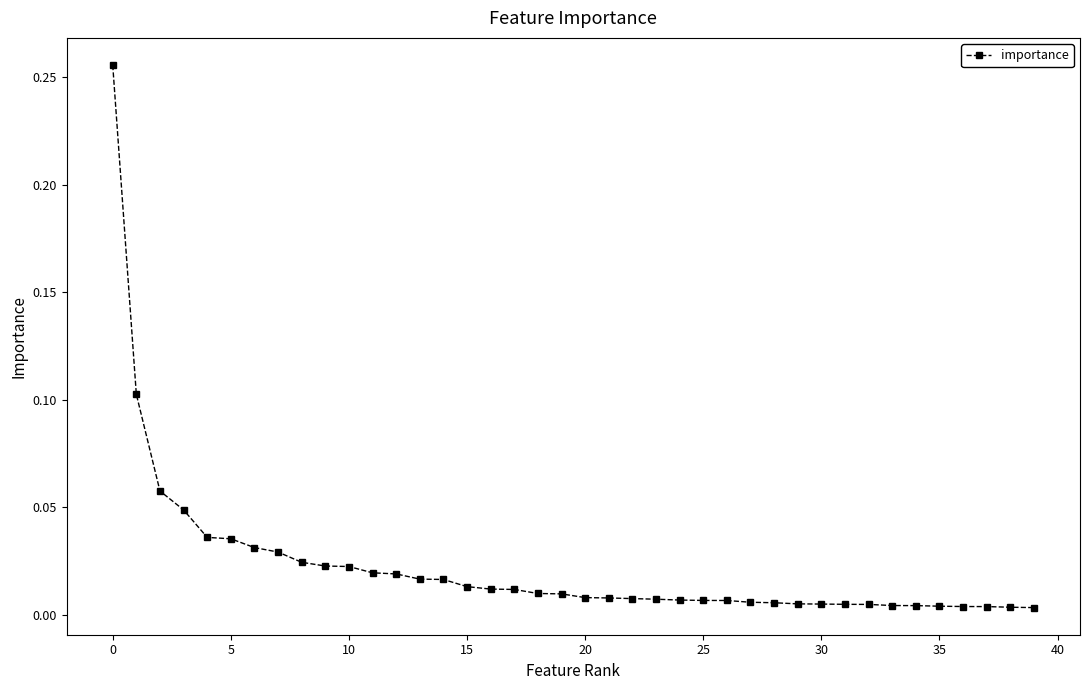

What is the sum of all values?

0.9